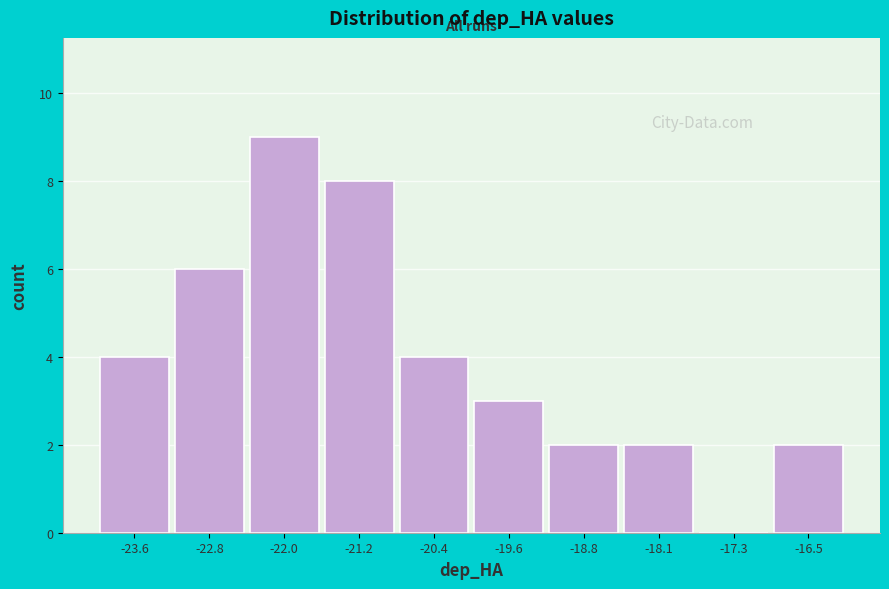

Reading left to right, transcribe all the data shown in this chart.

-23.6=4	-22.8=6	-22.0=9	-21.2=8	-20.4=4	-19.6=3	-18.8=2	-18.1=2	-17.3=0	-16.5=2